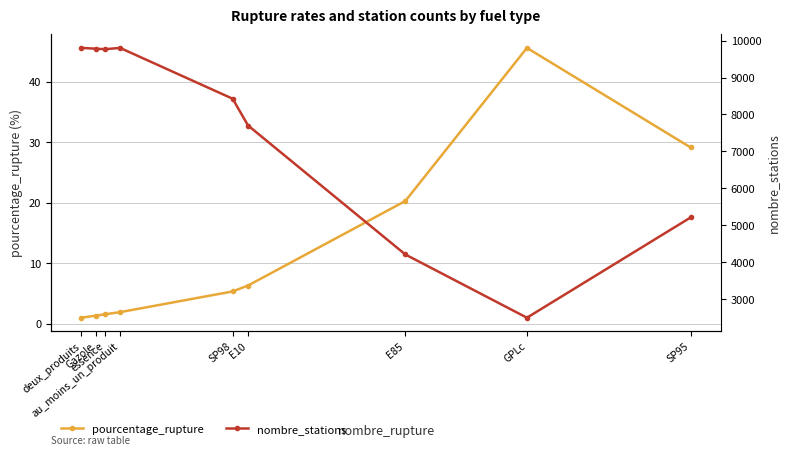

At SP95, list the series in order from smallest to largest.

pourcentage_rupture, nombre_stations